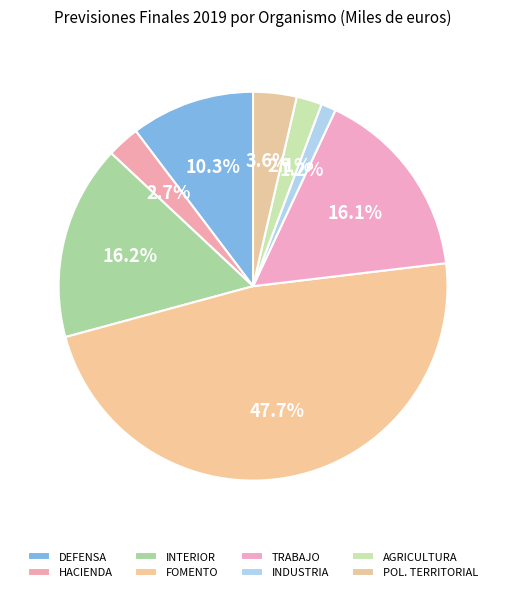

How much of the chart is everything except HACIENDA?

97.3%